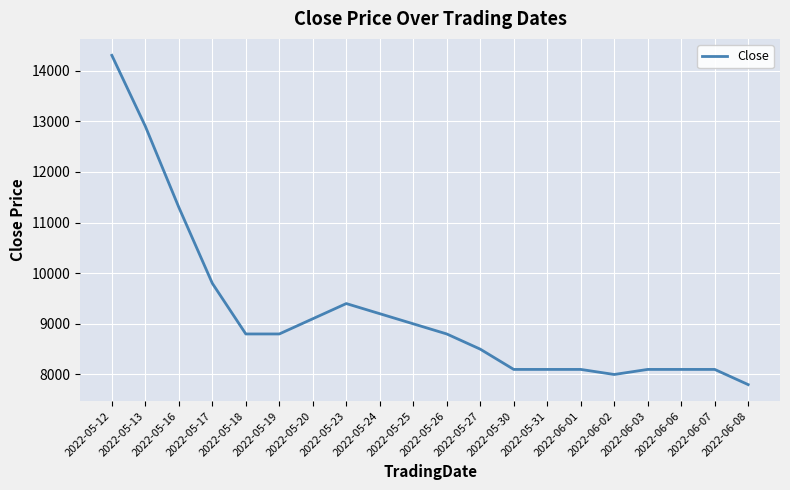

What is the difference between the maximum and minimum values?

6500